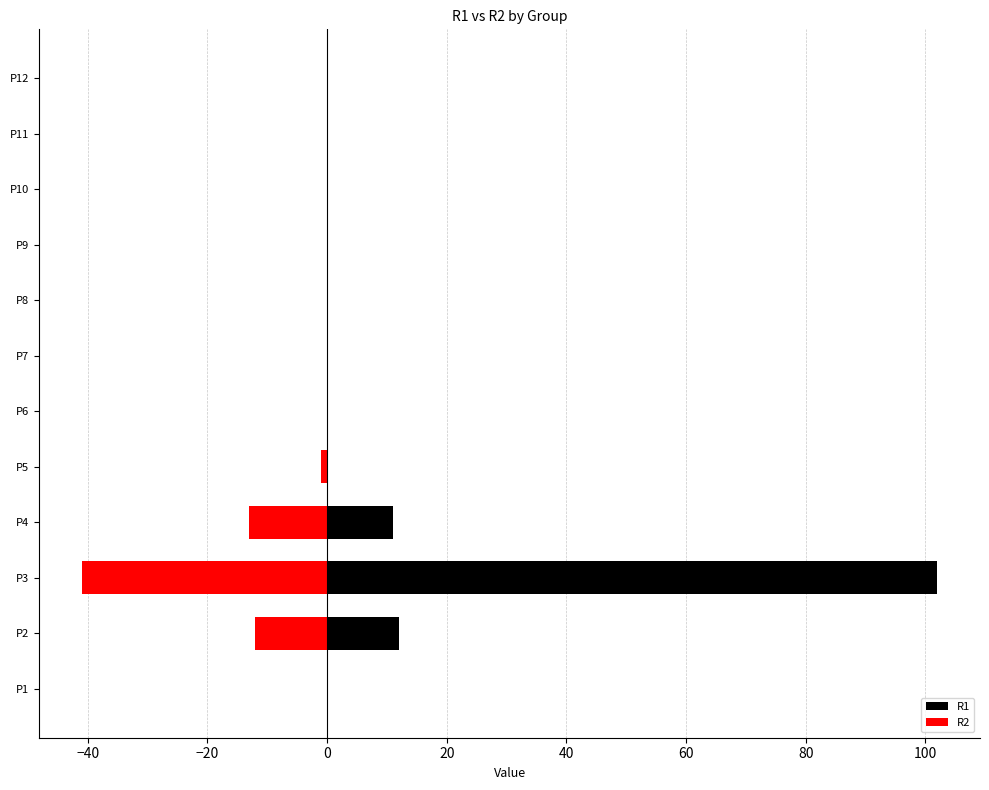

How many bars are there in total?

24